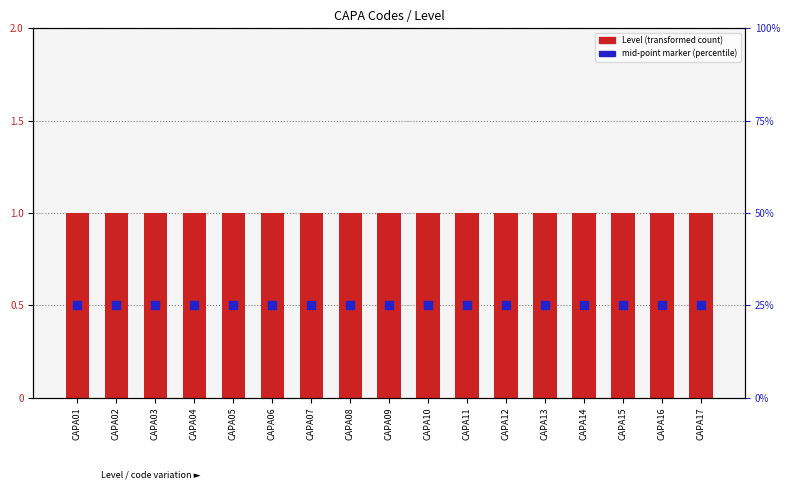

What is the total value across all series at CAPA06?

1.5